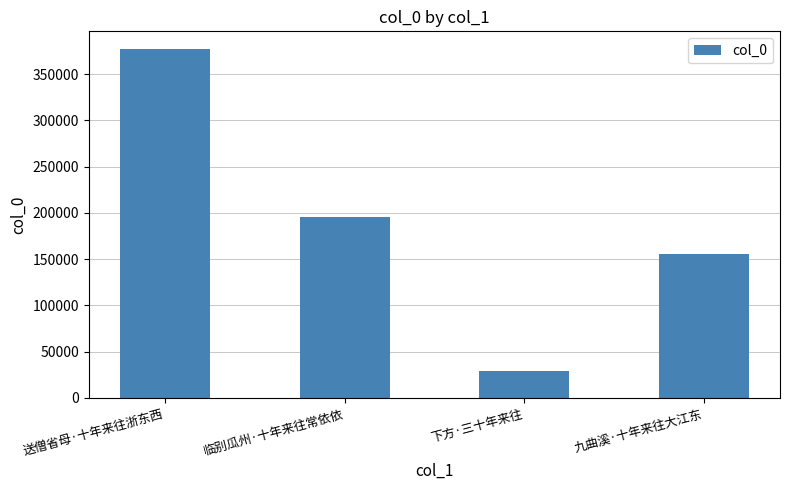

True or false: the data shows 7510 at 下方·三十年来往.

False